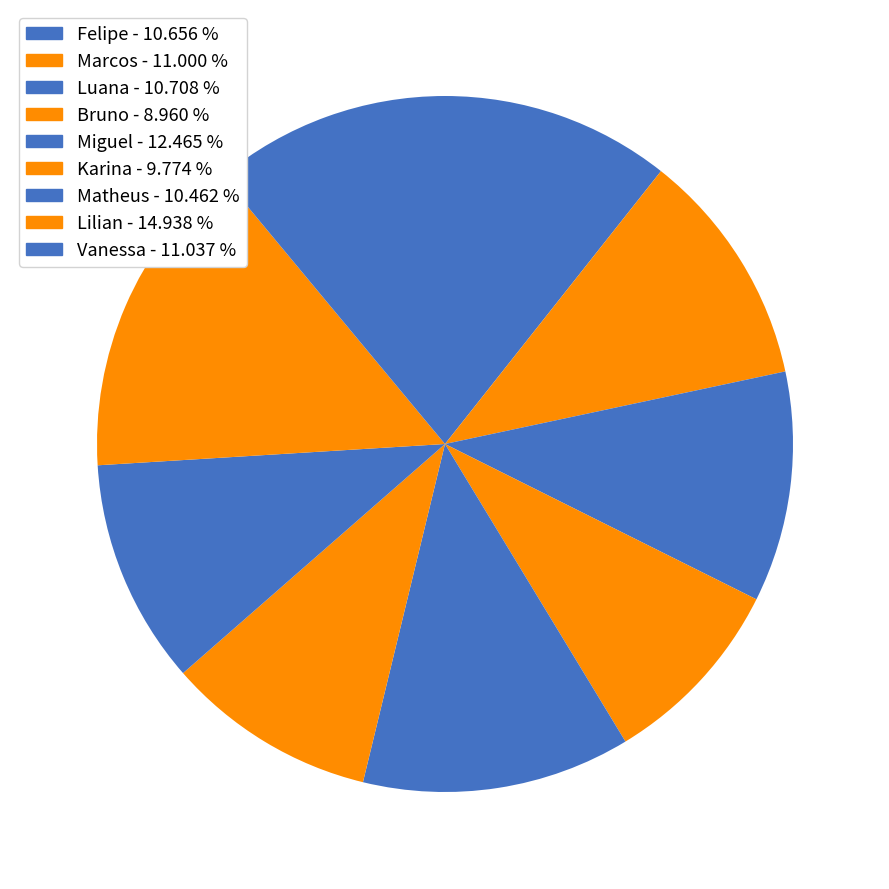

Rank the categories by value from lowest to highest.

Bruno, Karina, Matheus, Felipe, Luana, Marcos, Vanessa, Miguel, Lilian